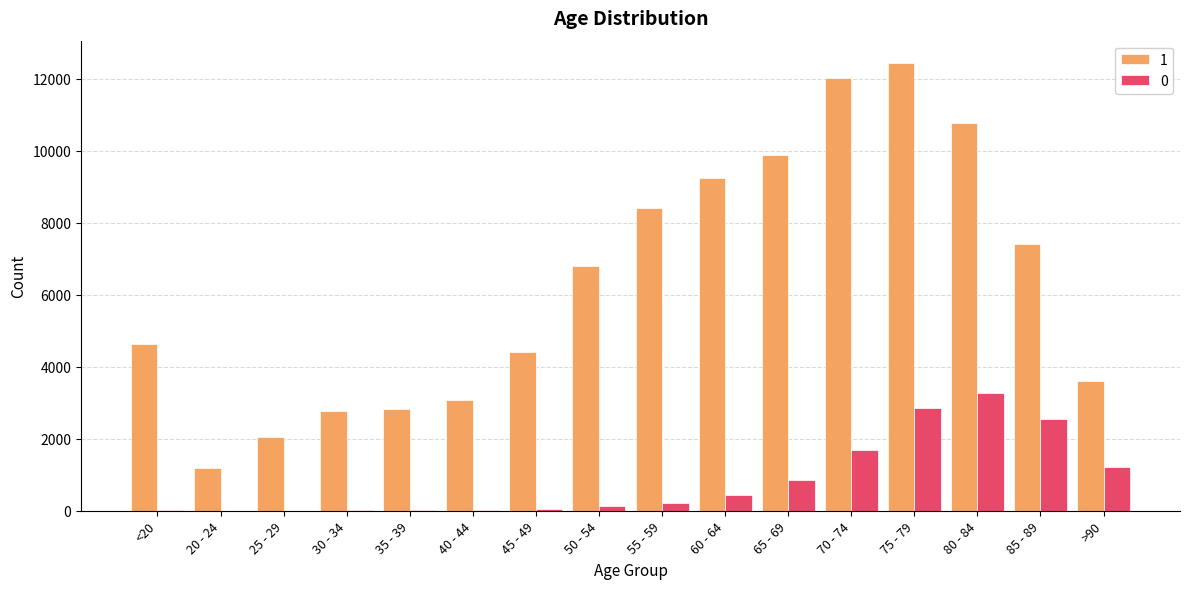

Is the value of 0 at 70 - 74 greater than the value of 1 at 40 - 44?

No